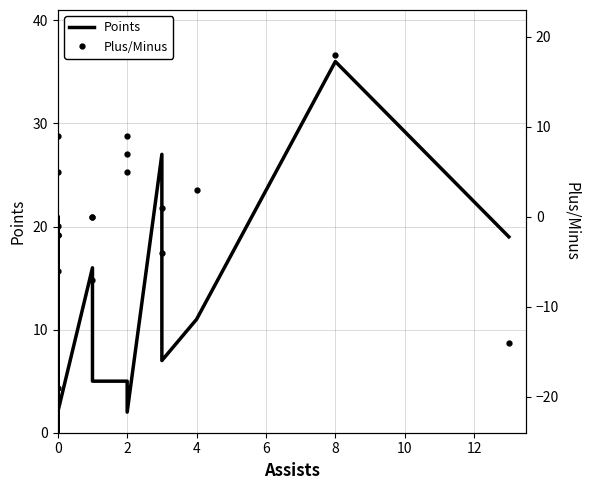

Which series ends up on top after the final intersection of Plus/Minus and Points?

Points